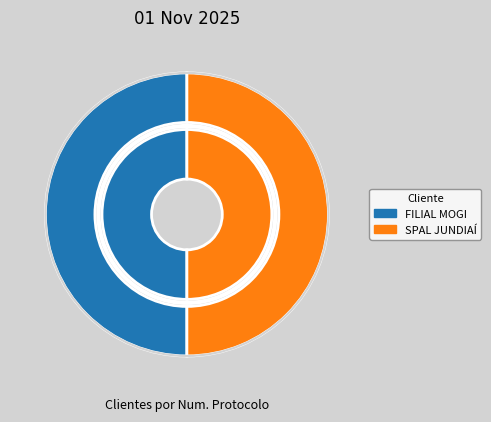

What is the total percentage of FILIAL MOGI and SPAL JUNDIAÍ?

100.0%